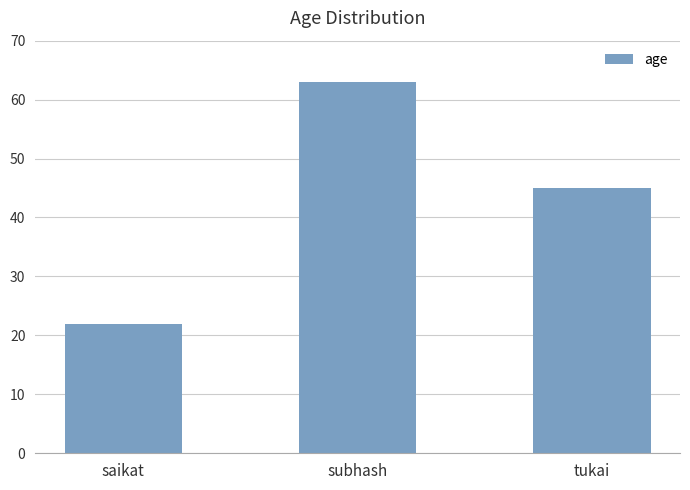

Count the number of data series in this chart.

1